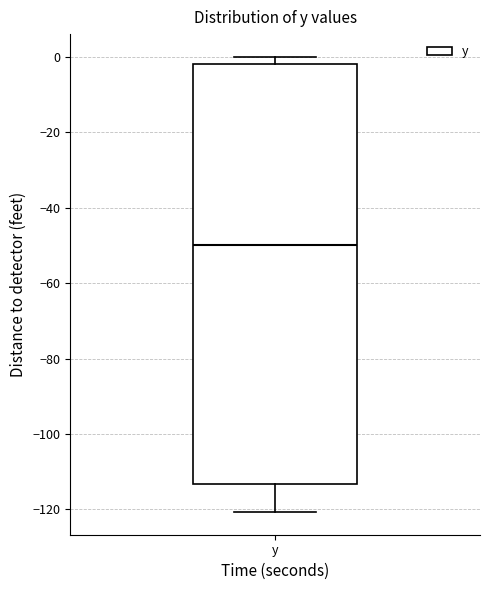

Transcribe this box plot: give where the median line is, the range the box spans, and where the two whiskers end, as read against the y-axis. The values are not printed on the chart, so give them approximately, as read against the axis.

median -50, box -114 to -2, whiskers -120 to 0